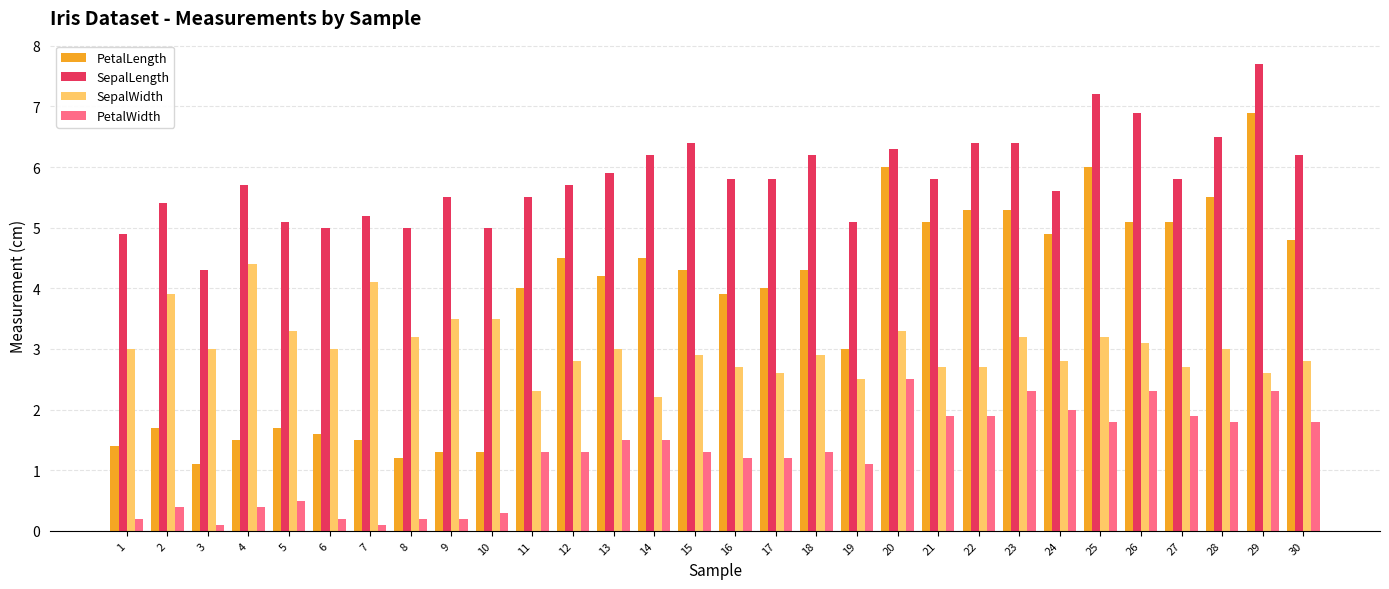

At which category is the sum across all series the highest?

29